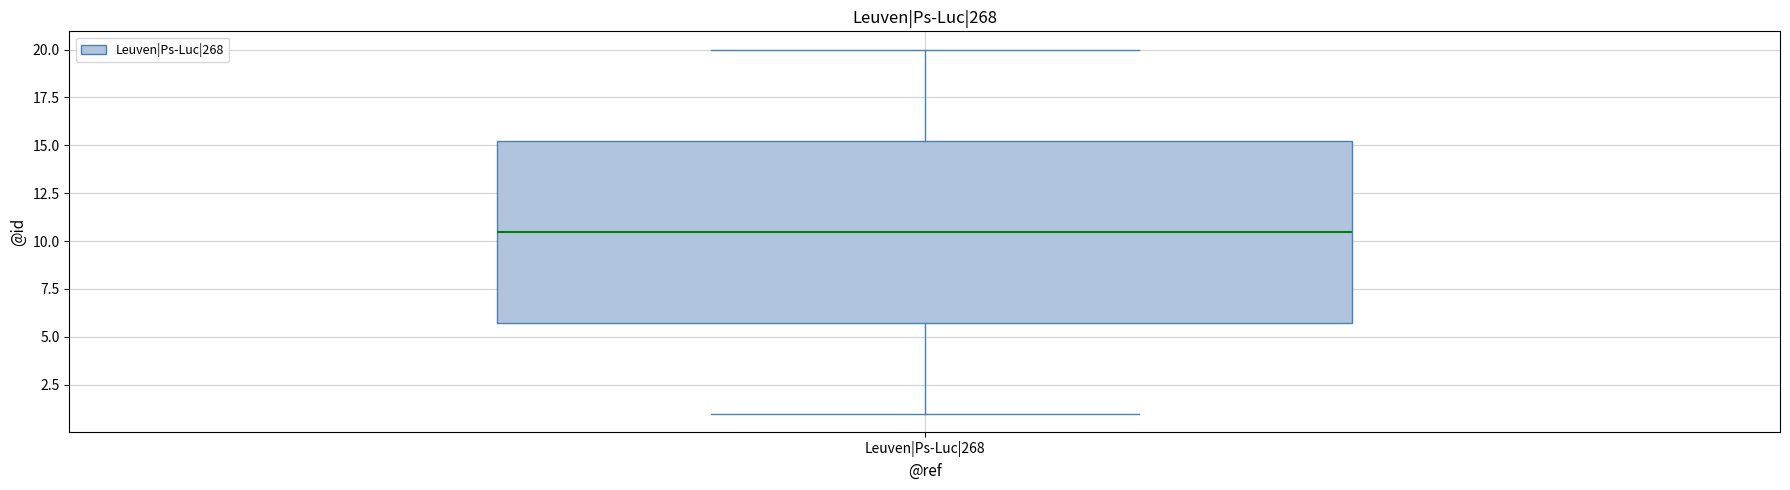

Where is the lower edge of the box for Leuven|Ps-Luc|268 on the y-axis? The values are not printed on the chart, so give them approximately, as read against the axis.

6.0